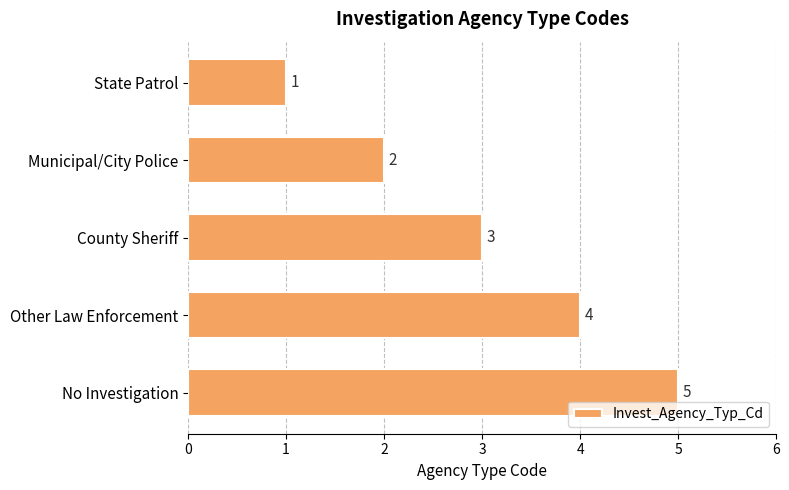

What is the difference between the maximum and minimum values?

4